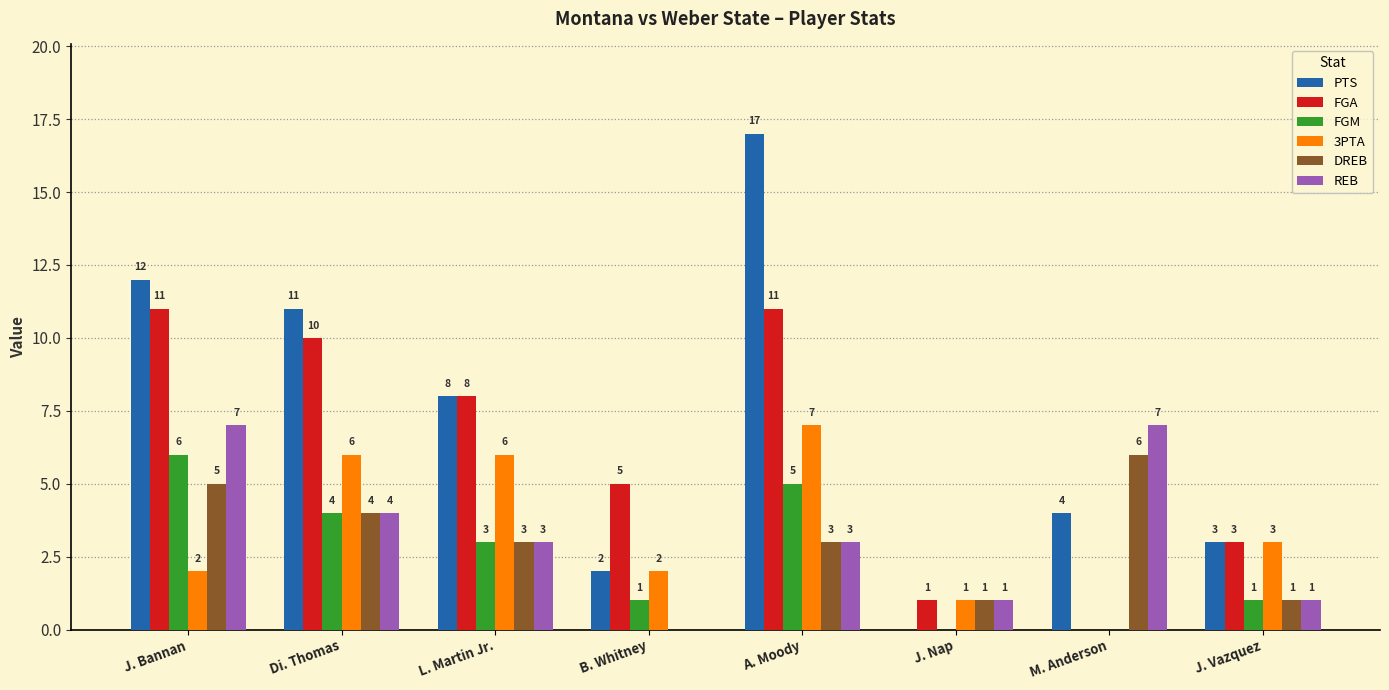

How many data points does each series have?

8